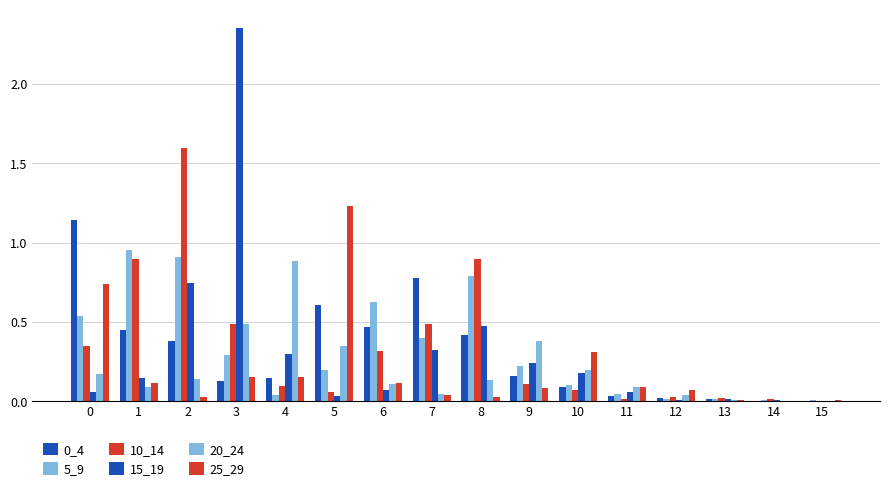

What is the difference between the highest and lowest values at 3?

2.2